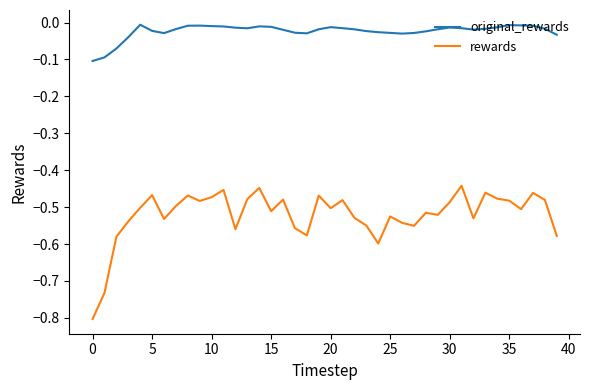

Which series has the largest range (max minus min)?

rewards